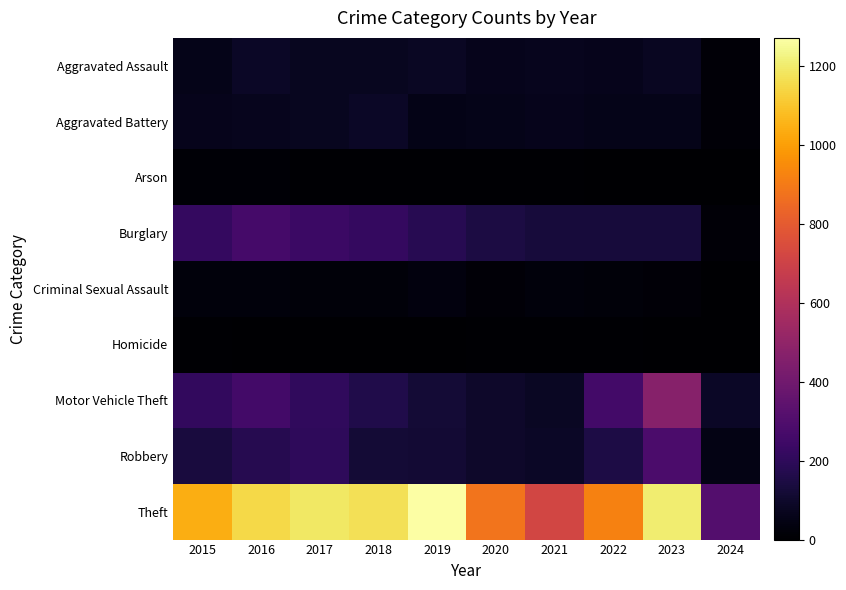

Which series has the largest total across all categories?

Theft